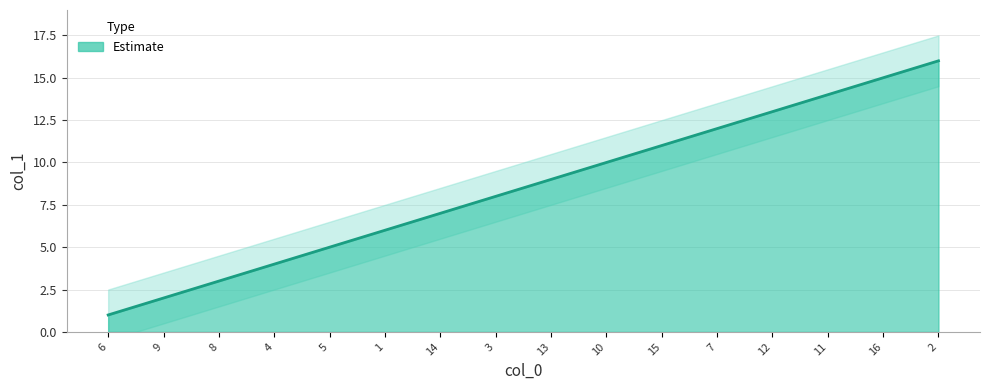

What is the sum of the values at 16 and 14?

22